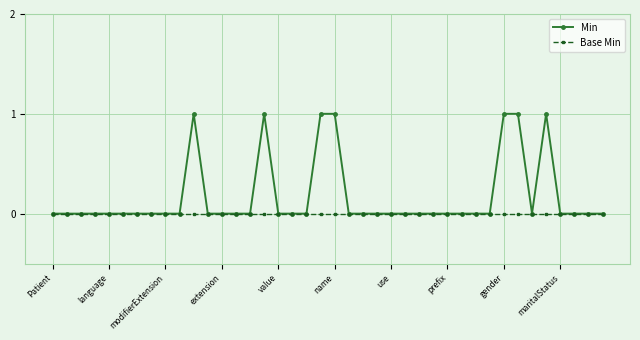

True or false: Min has more than 0 interior local peaks.

True